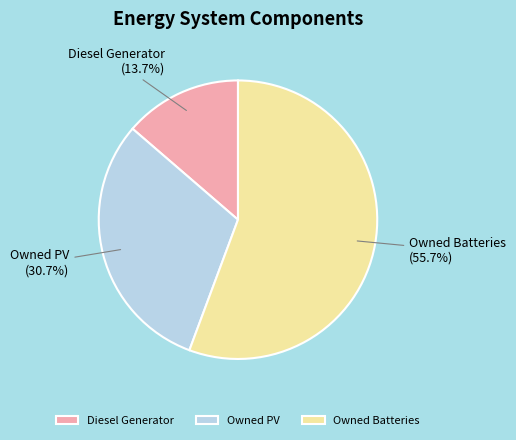

To the nearest percent, what is the difference between the Owned Batteries and Owned PV slice percentages?

25%